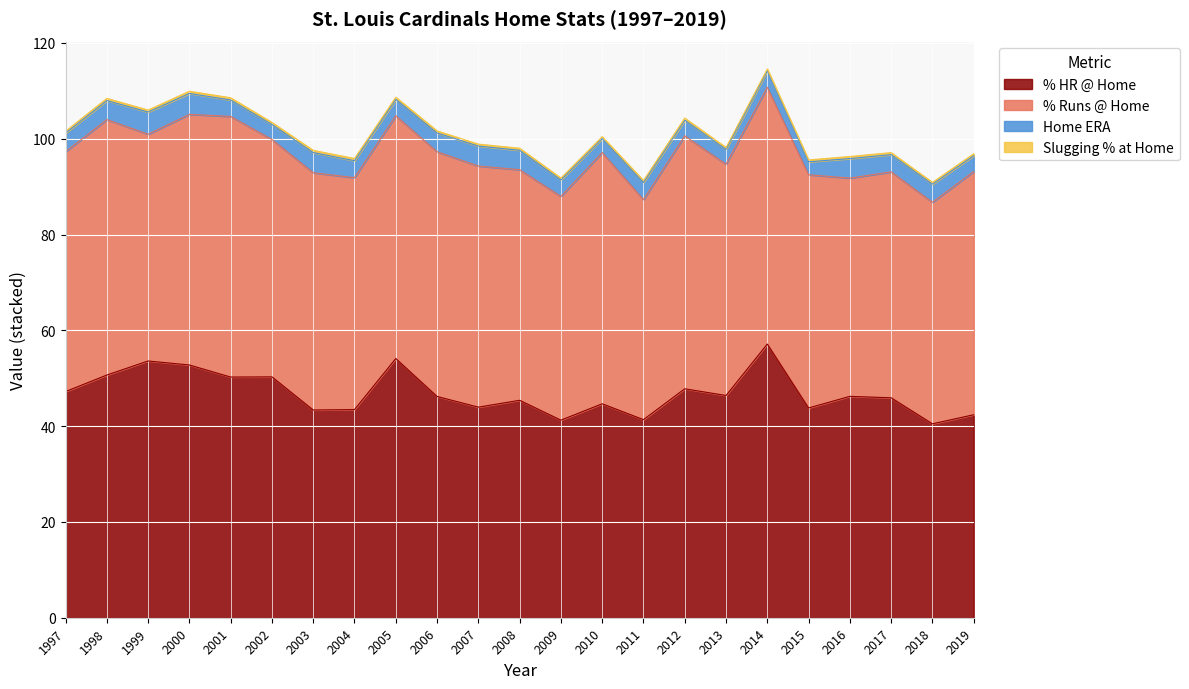

At which label does Slugging % at Home reach its peak?

2000